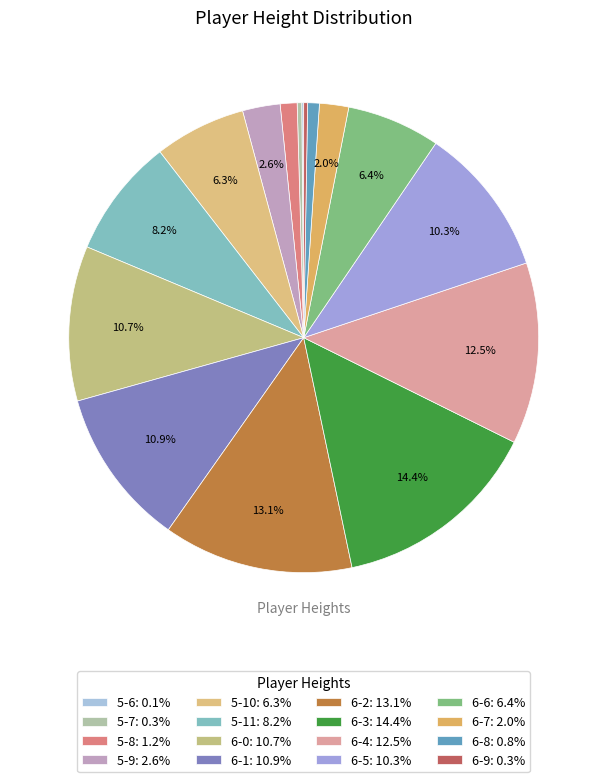

To the nearest percent, what is the average slice percentage?

6%